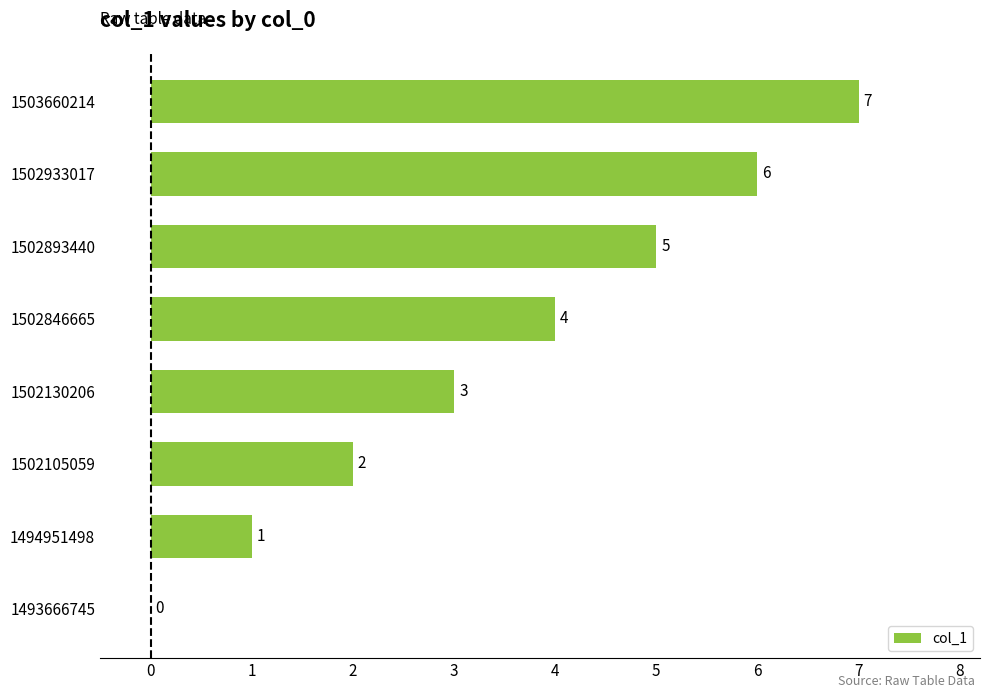

Does the chart contain stacked bars?

No